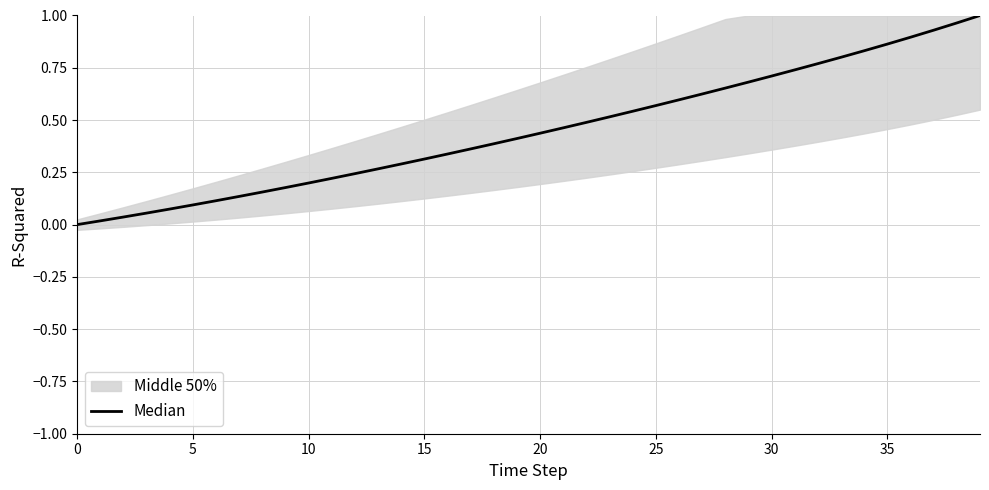

What is the difference between the second highest and second lowest values?

0.9